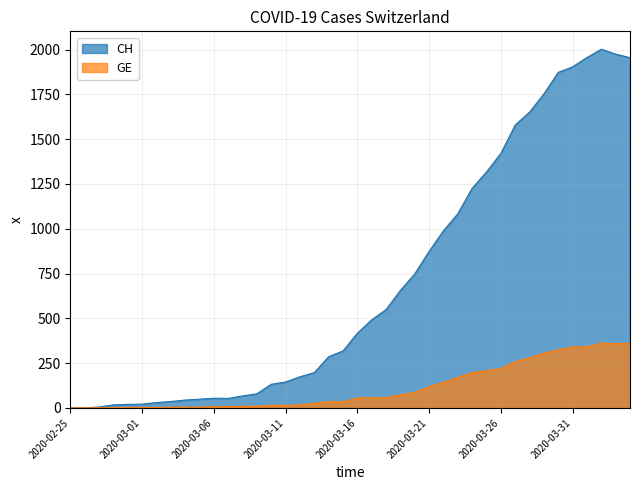

Between 2020-03-21 and 2020-03-19, which is larger?

2020-03-21